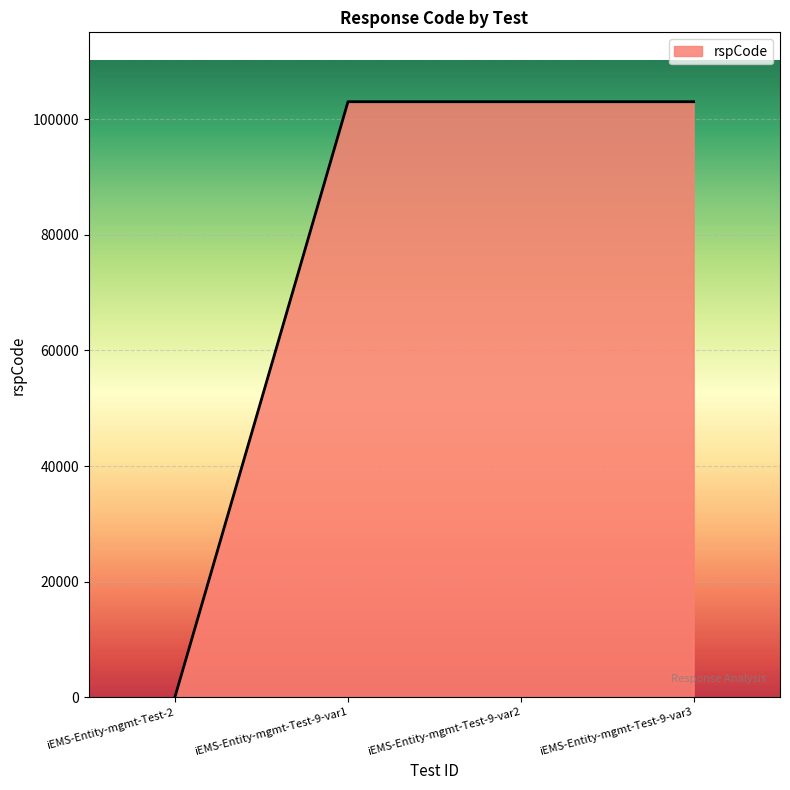

Reading left to right, extract all data points from this chart.

200	103000	103000	103000